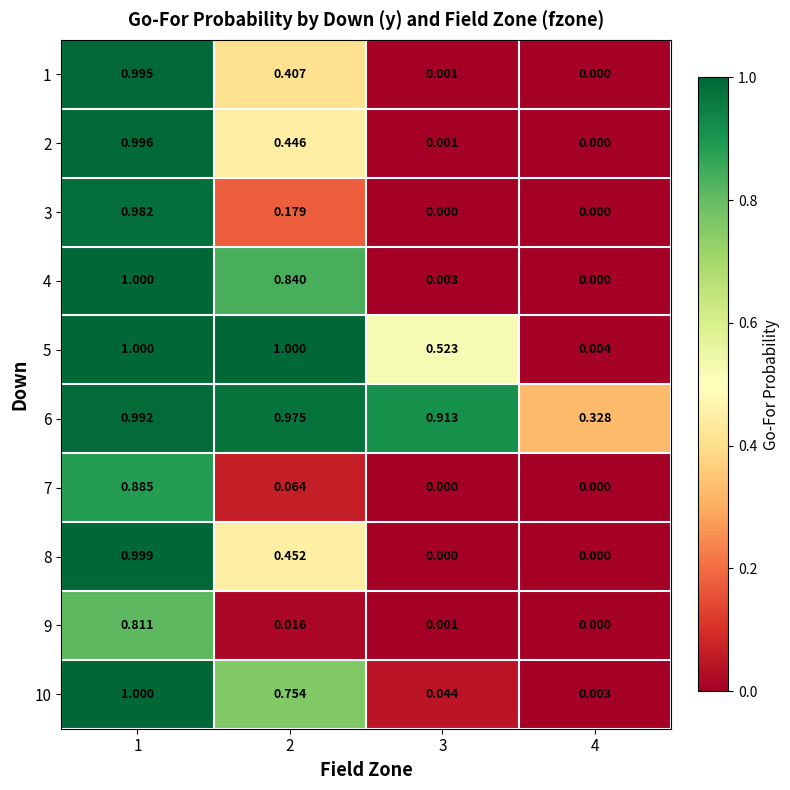

Is the value of 7 at 2 greater than the value of 3 at 3?

Yes